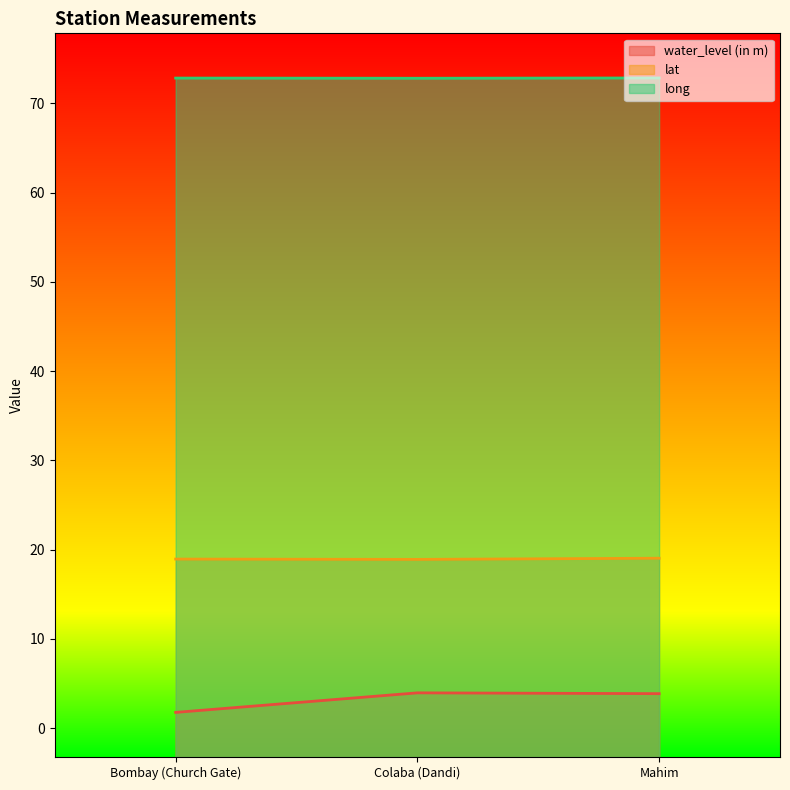

Reading left to right, list all the values displayed in this chart.

water_level (in m): Bombay (Church Gate)=1.8	Colaba (Dandi)=3.9	Mahim=3.9
lat: Bombay (Church Gate)=18.9	Colaba (Dandi)=18.9	Mahim=19.0
long: Bombay (Church Gate)=72.8	Colaba (Dandi)=72.8	Mahim=72.8